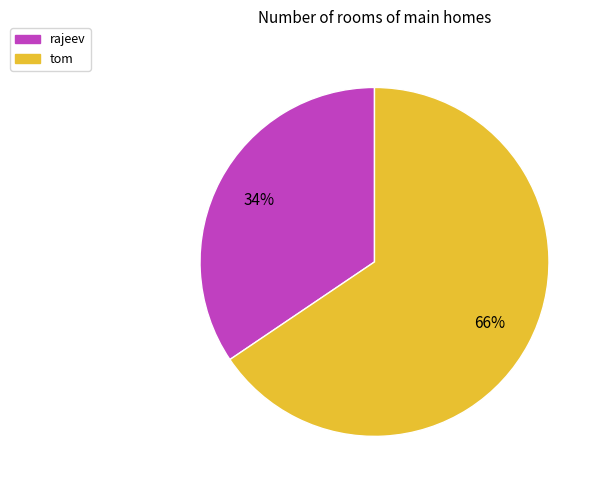

What percentage is the rajeev slice, to the nearest percent?

34%